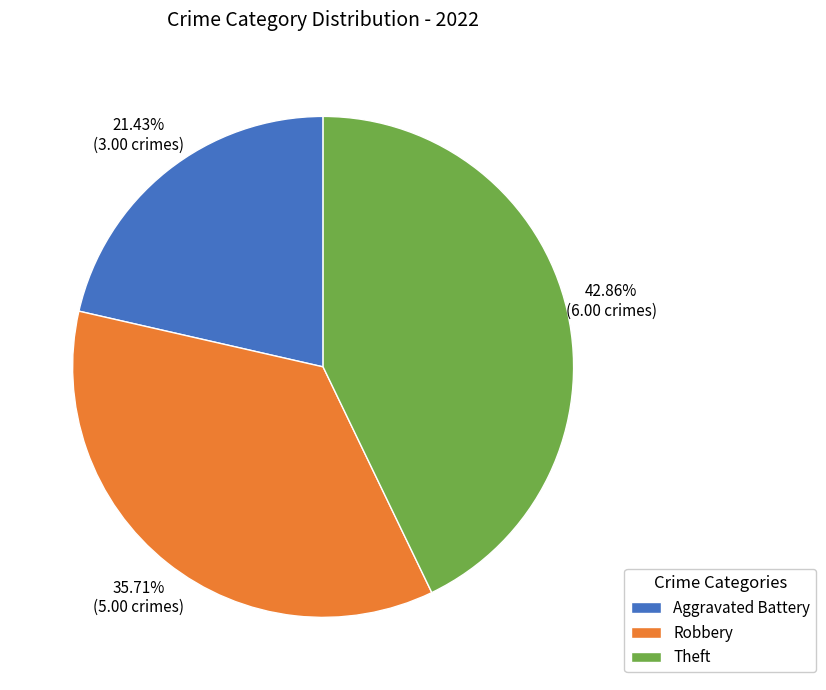

Rank the categories by value from lowest to highest.

Aggravated Battery, Robbery, Theft